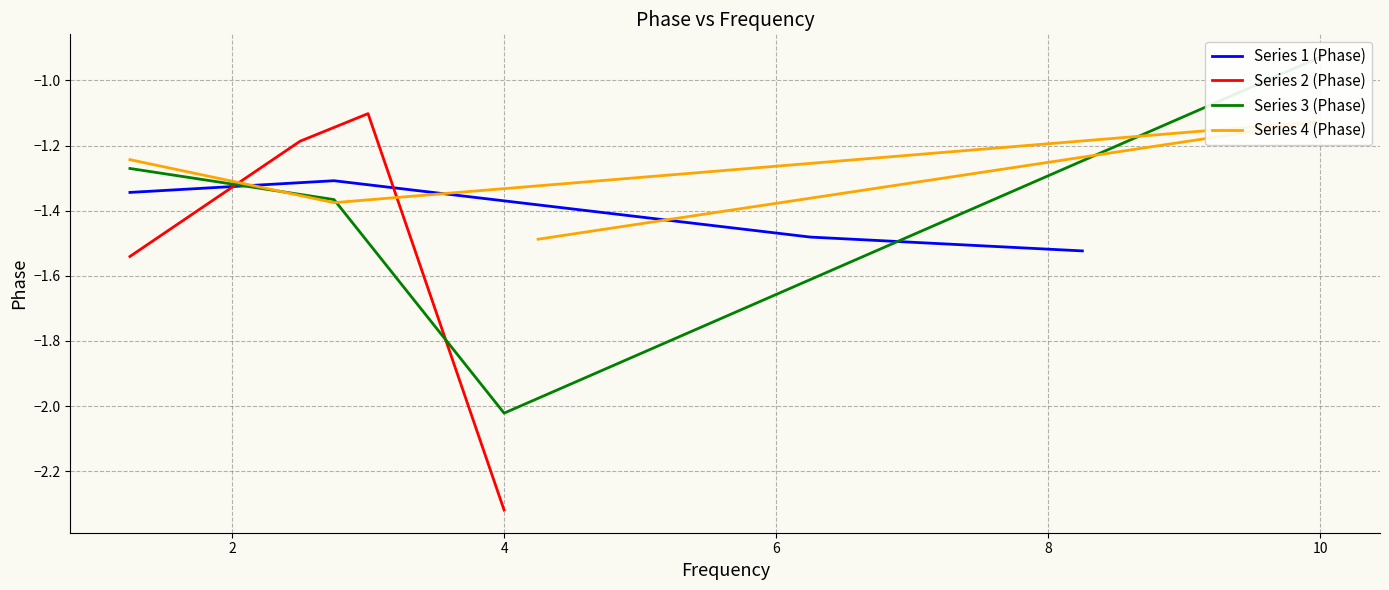

True or false: Series 1 (Phase) has more than 1 points higher than both neighbors.

False